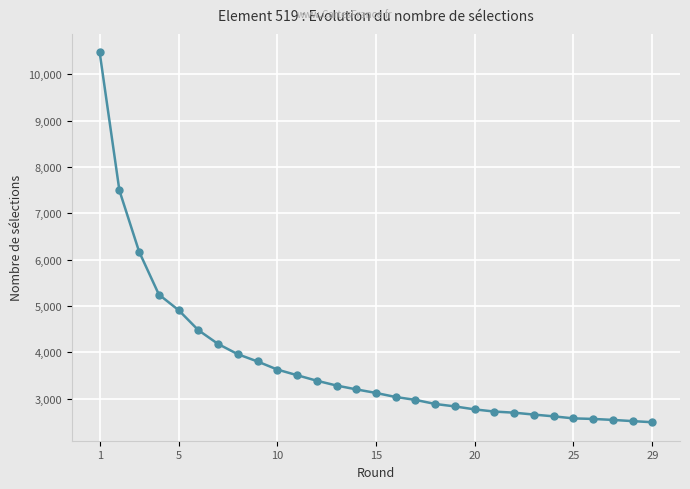

What is the minimum value shown in the chart?

2492